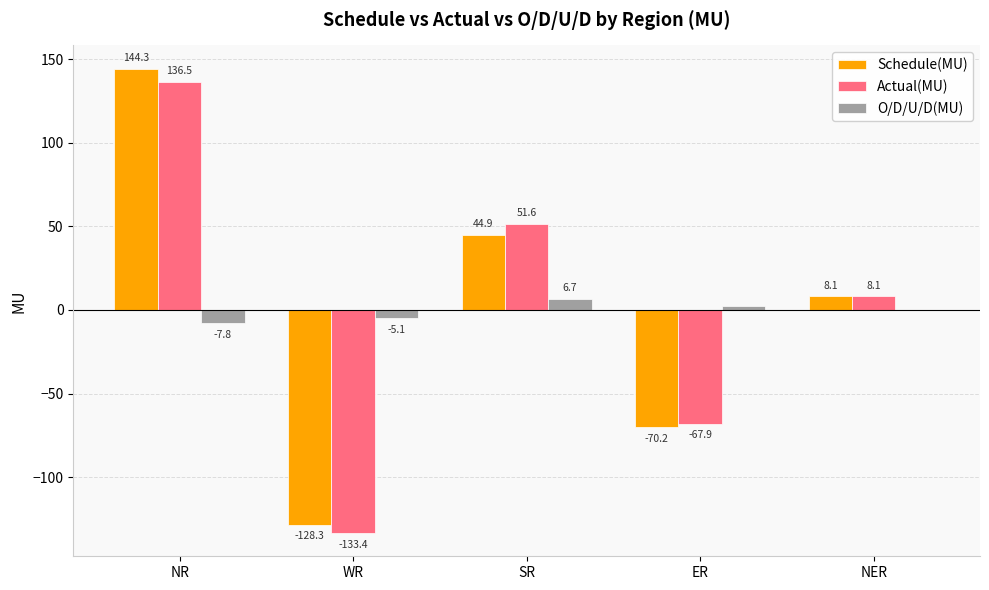

At which label does Schedule(MU) first exceed 8?

NR